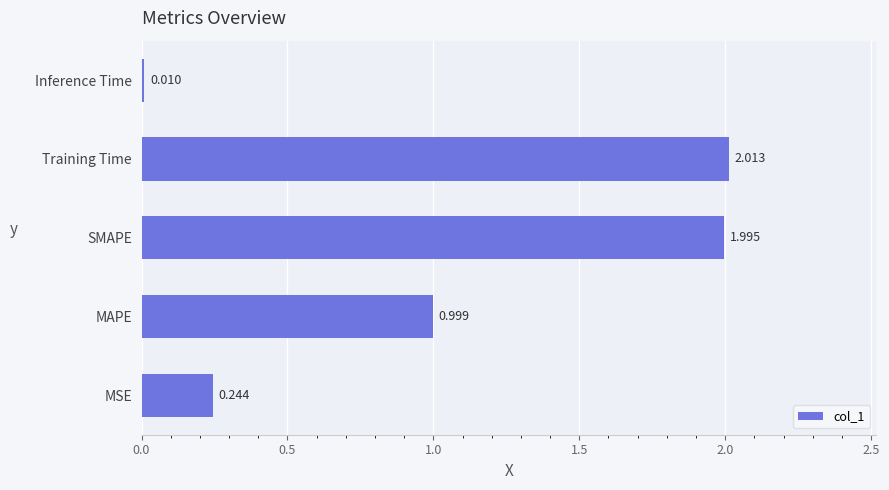

Between MAPE and Training Time, which is larger?

Training Time